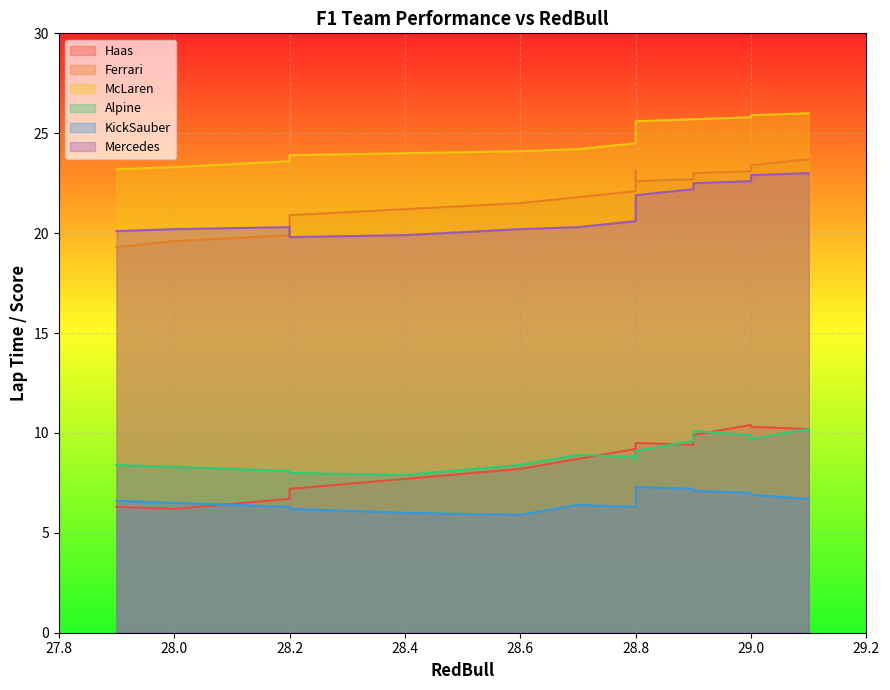

True or false: KickSauber and Alpine intersect in this chart.

False